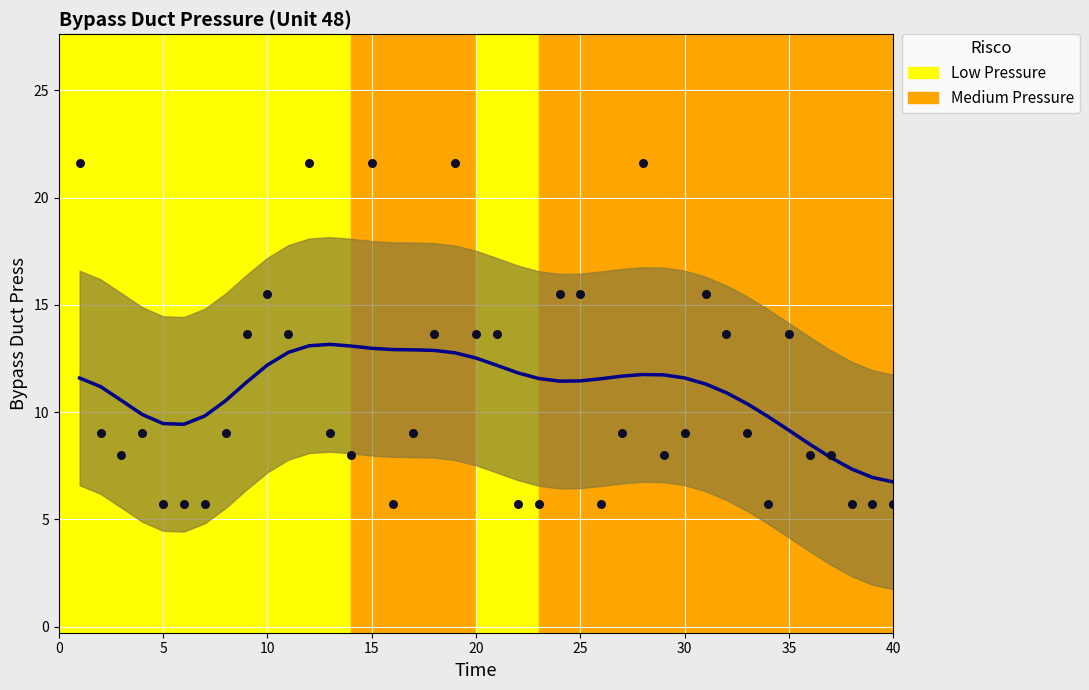

Which series contains the highest Y value?

Bypass Duct Press